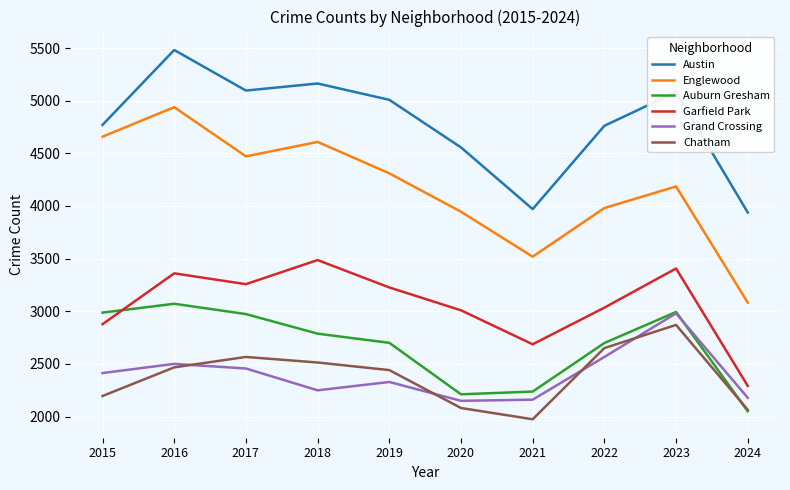

True or false: Austin and Englewood intersect in this chart.

False